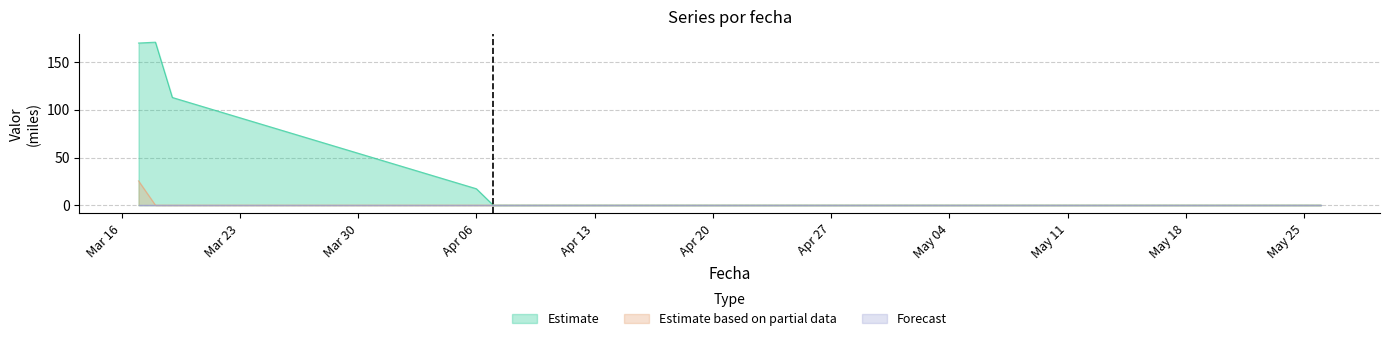

What is the sum of all 28 días values?

471.4